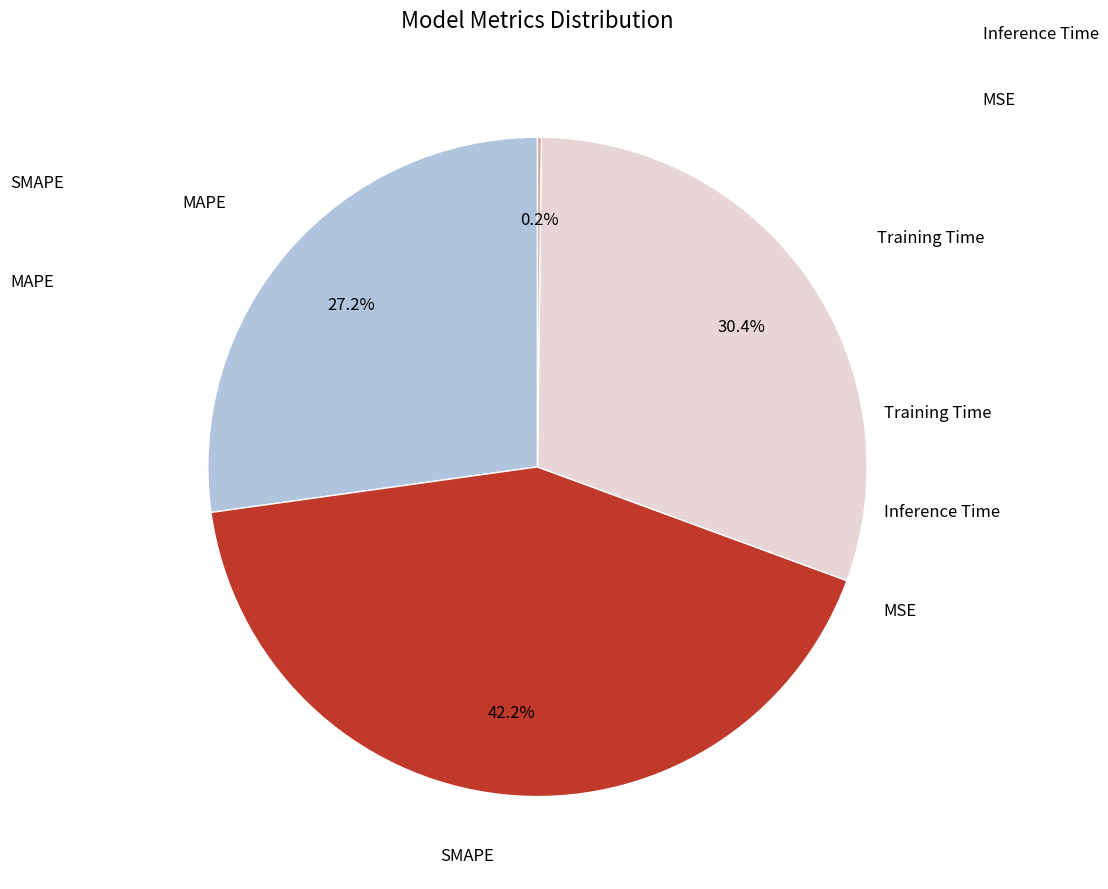

To the nearest percent, what is the difference between the Training Time and SMAPE slice percentages?

12%